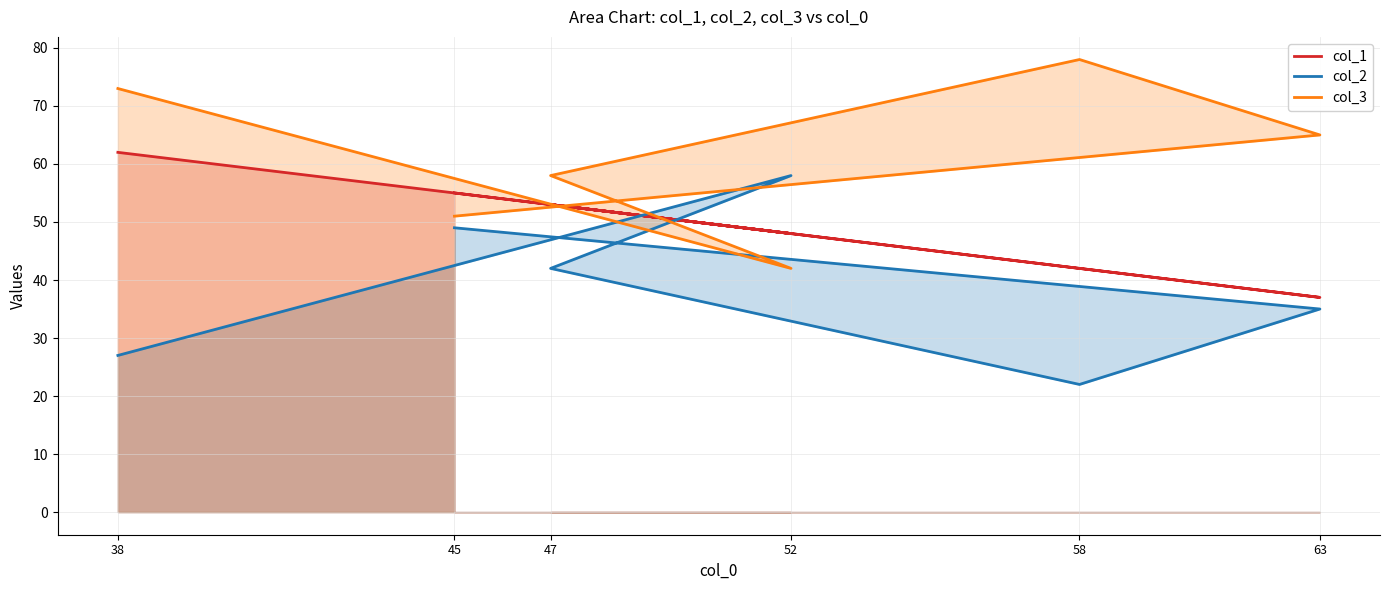

How many intersections are there between col_3 and col_1?

3